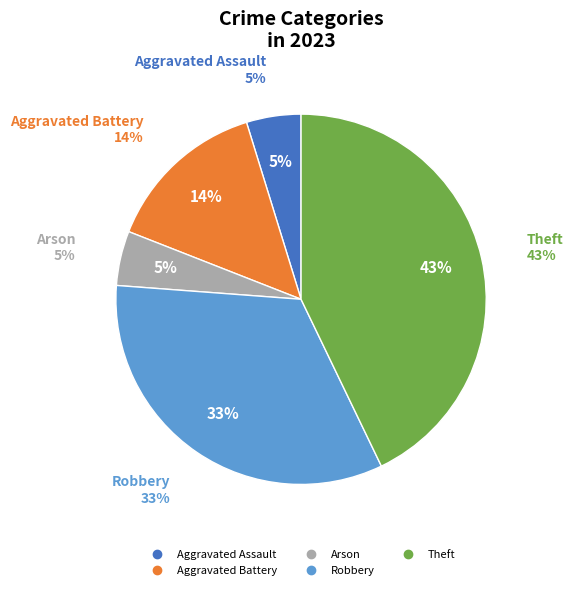

To the nearest percent, what percentage of the pie is Arson?

5%